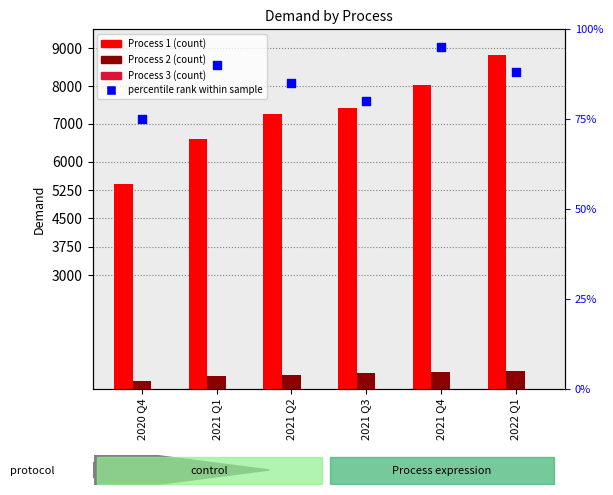

What is the total value across all series at 2021 Q1?

7012